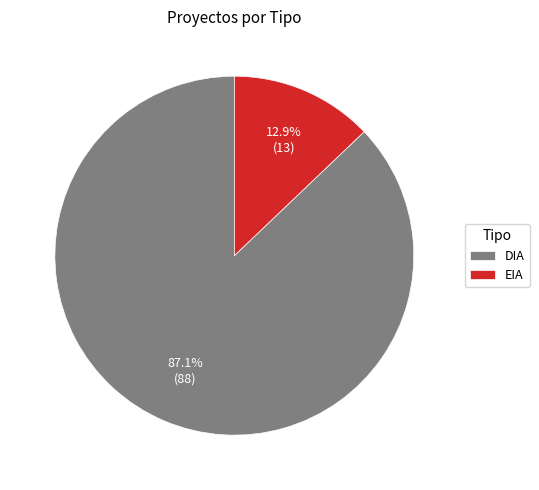

To the nearest percent, what is the average slice percentage?

50%